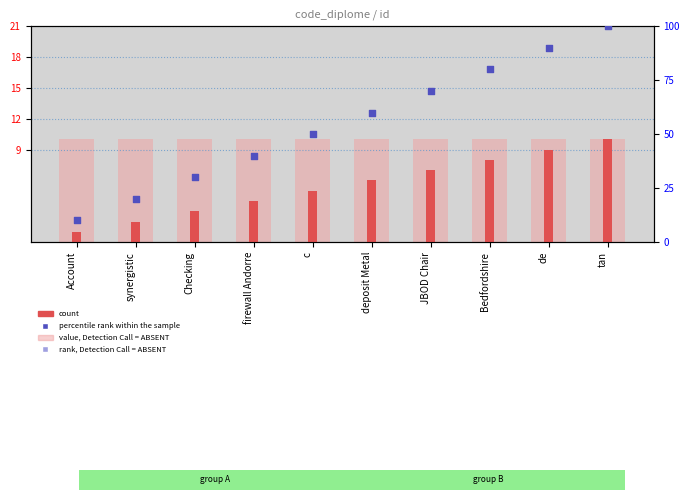

What is the total value across all series at deposit Metal?

66